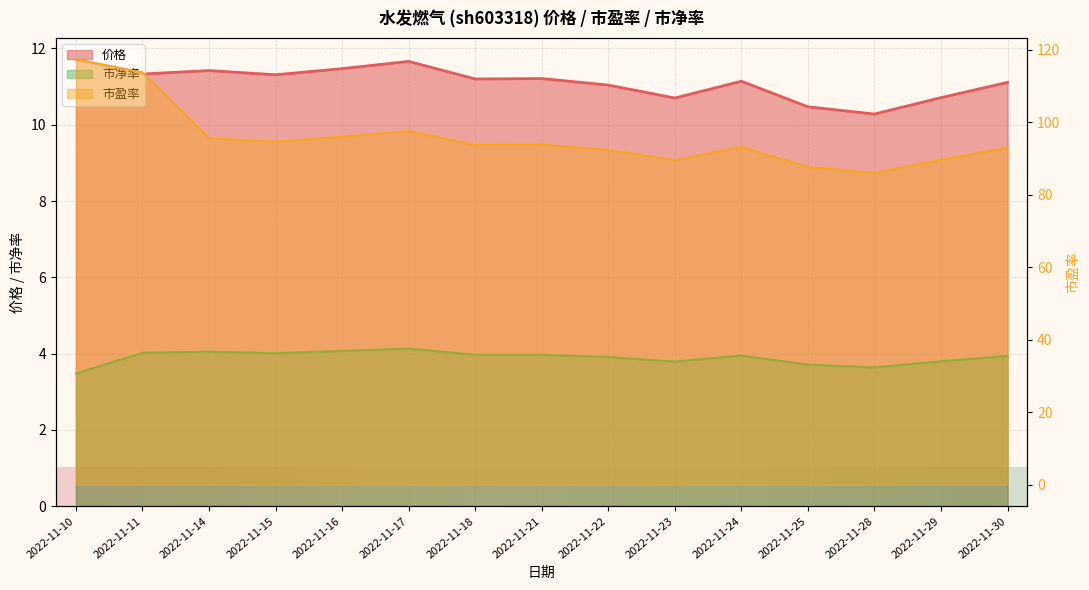

Which series has the largest total across all categories?

市盈率